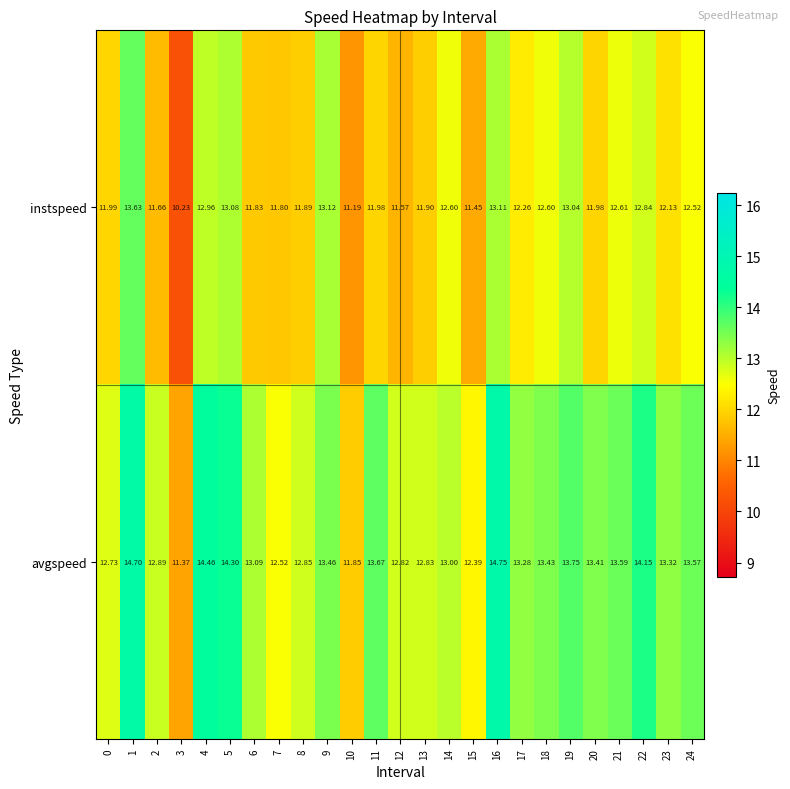

Which series has the widest spread of values?

instspeed